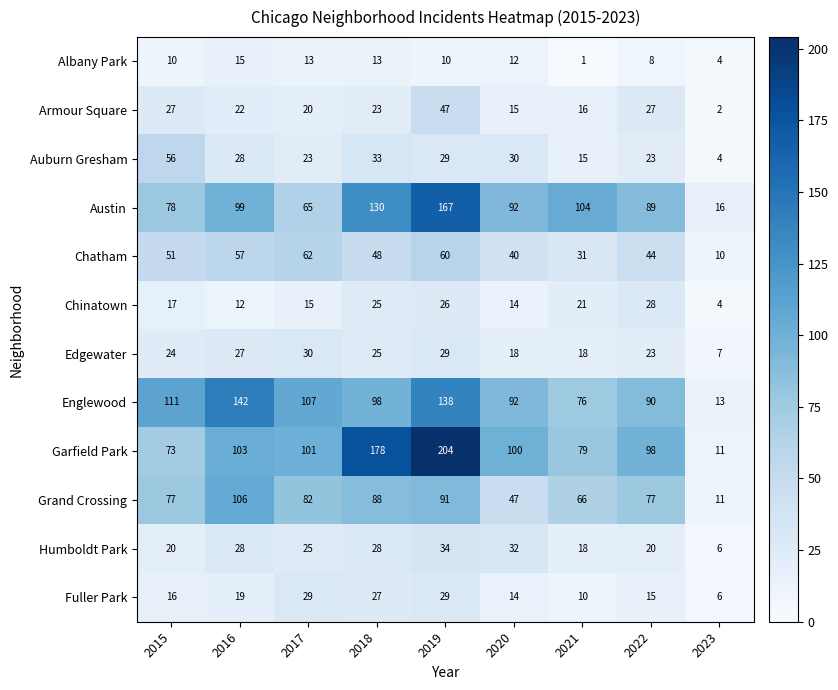

At which category is the sum across all series the highest?

2019